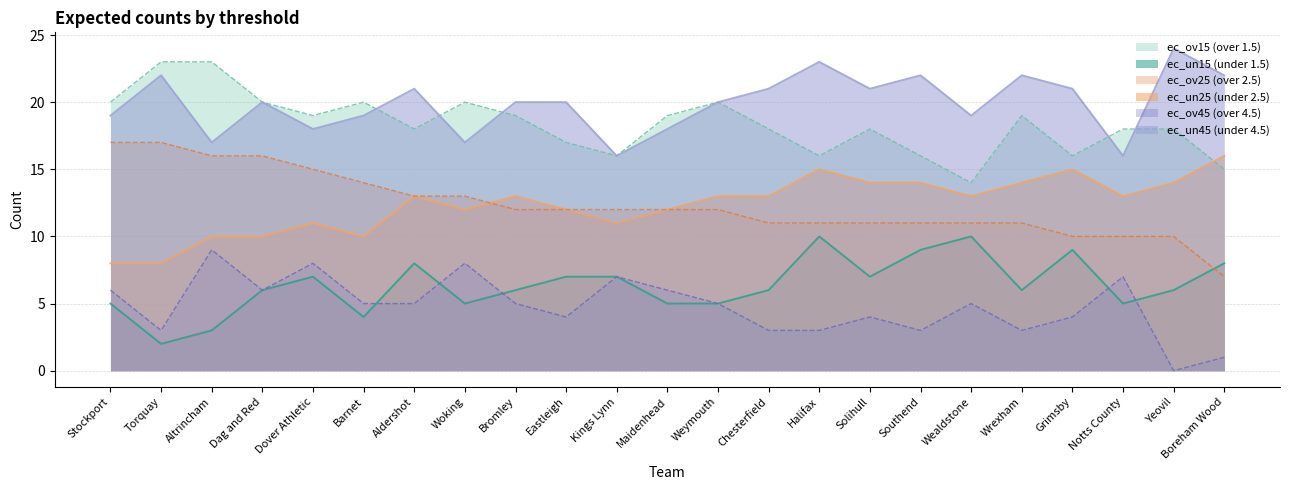

What is the value of the ec_un45 point at the 4th from the left?

20